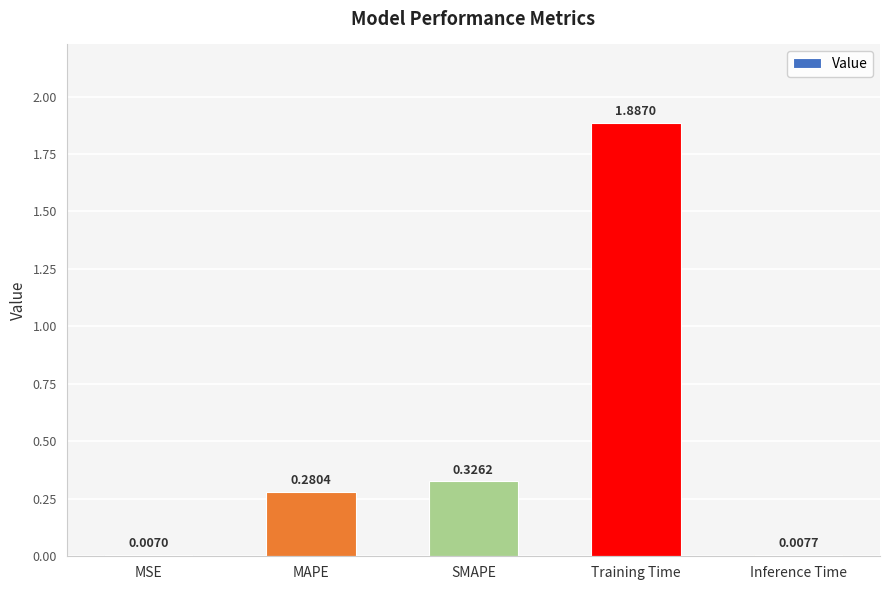

What is the change in value from MSE to Training Time?

+1.9